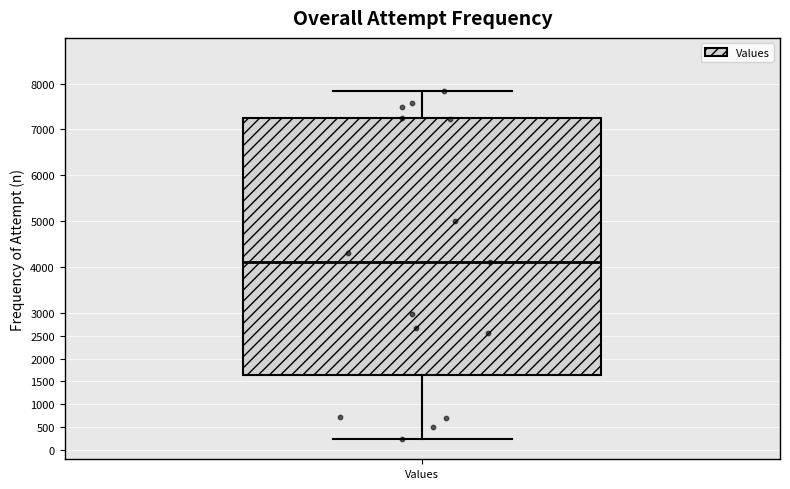

Transcribe this box plot: give where the median line is, the range the box spans, and where the two whiskers end, as read against the y-axis. The values are not printed on the chart, so give them approximately, as read against the axis.

median 4100, box 1650 to 7250, whiskers 250 to 7850